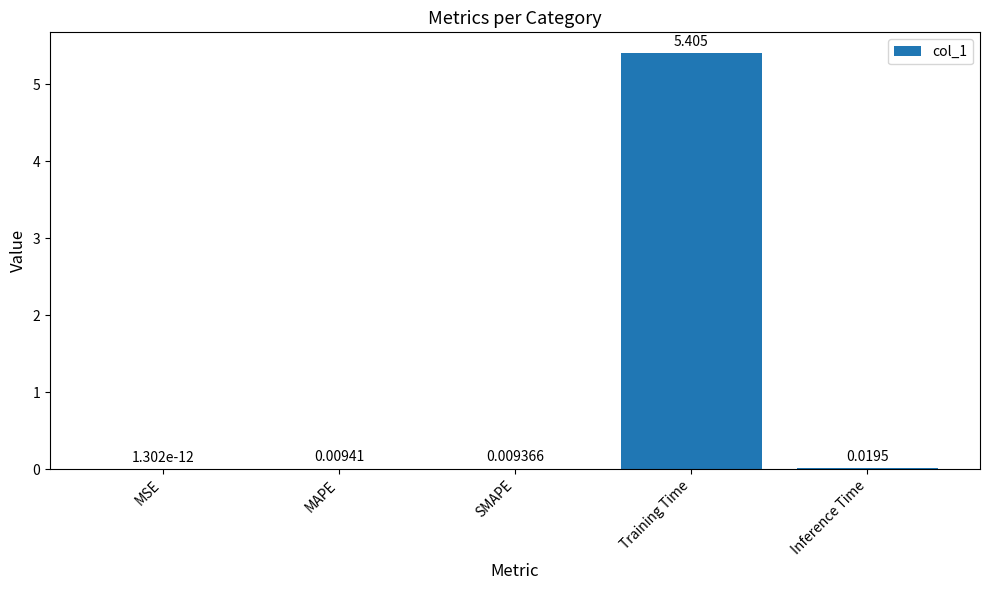

Between MSE and Training Time, which is larger?

Training Time